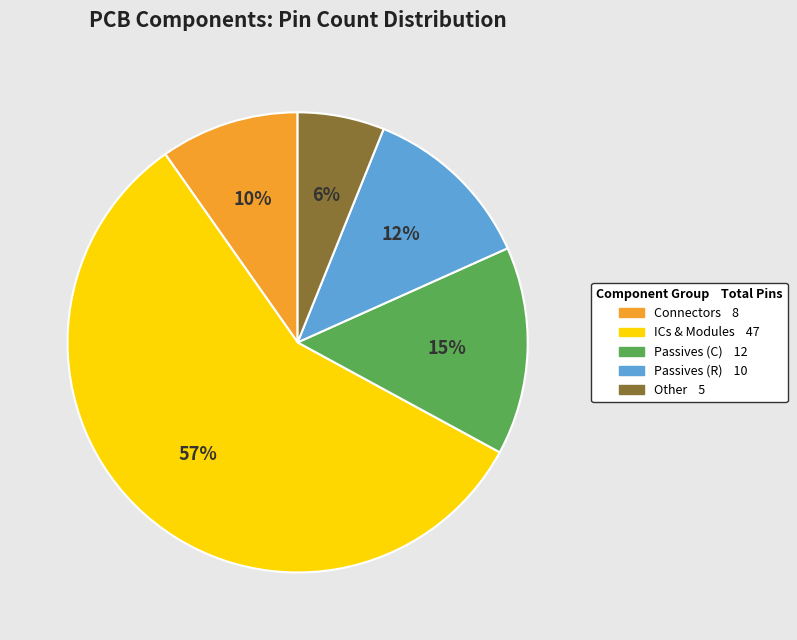

Count the number of slices in the pie.

5